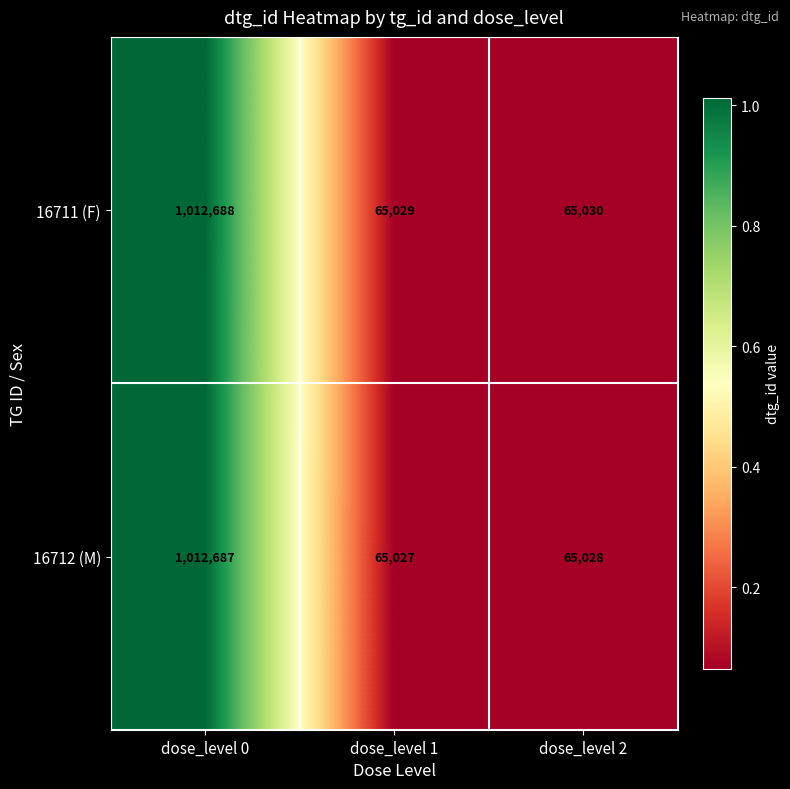

The value of 16711 (F) at dose_level 1 is 65029. True or false?

True